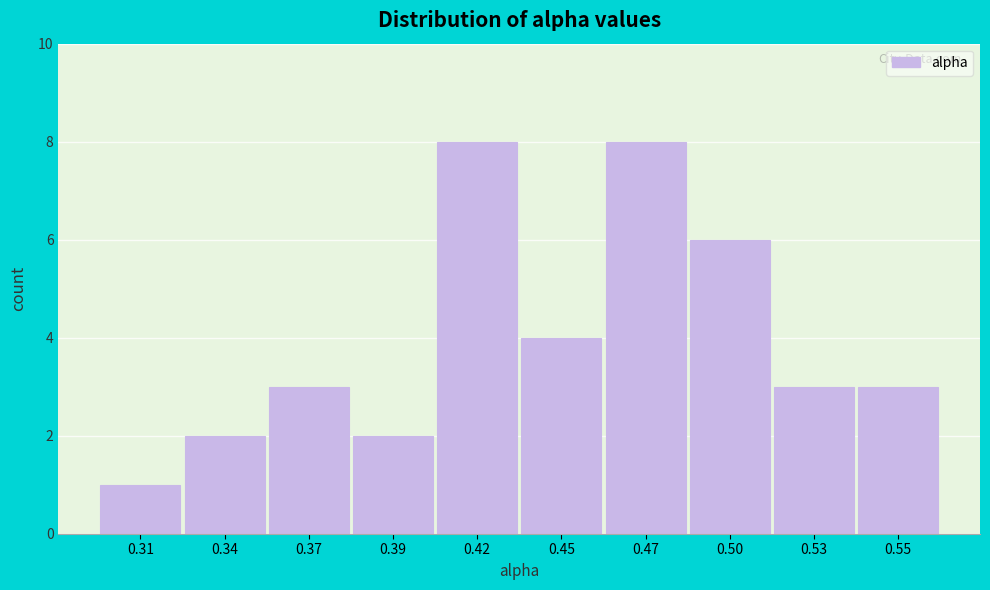

Reading right to left, extract all data points from this chart.

0.55=3	0.53=3	0.50=6	0.47=8	0.45=4	0.42=8	0.39=2	0.37=3	0.34=2	0.31=1